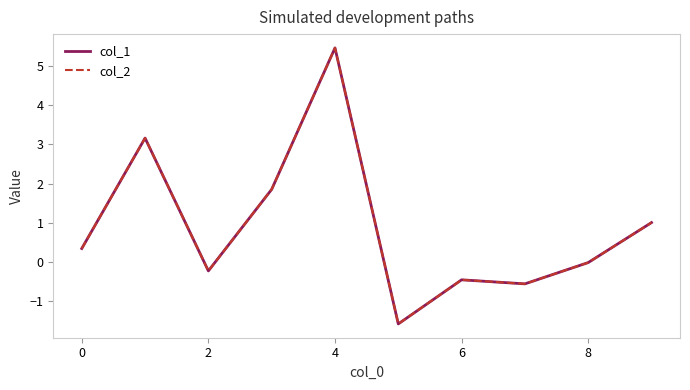

Does the chart display data point markers on the line(s)?

No